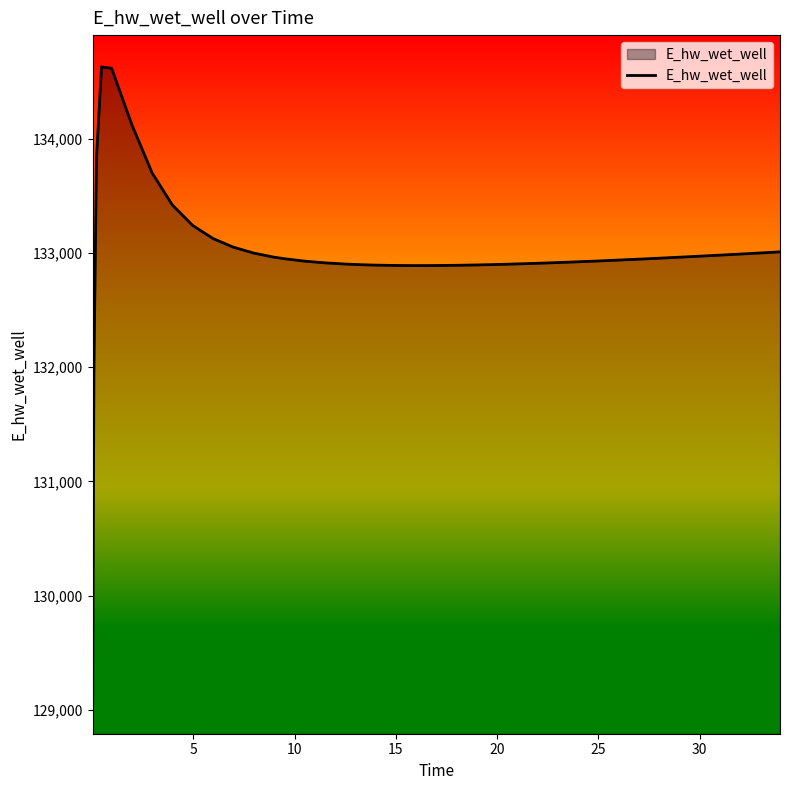

What is the difference between the maximum and minimum values?

5557.7